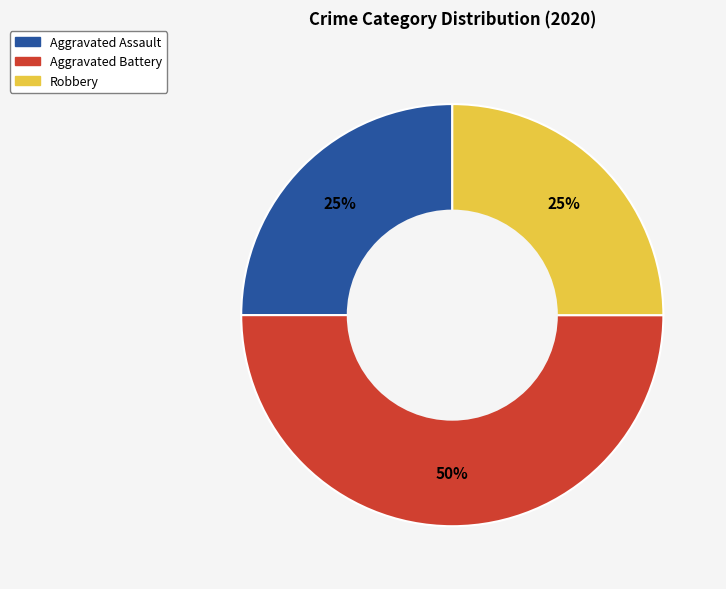

Do Aggravated Battery and Aggravated Assault together represent more than half of the pie?

Yes